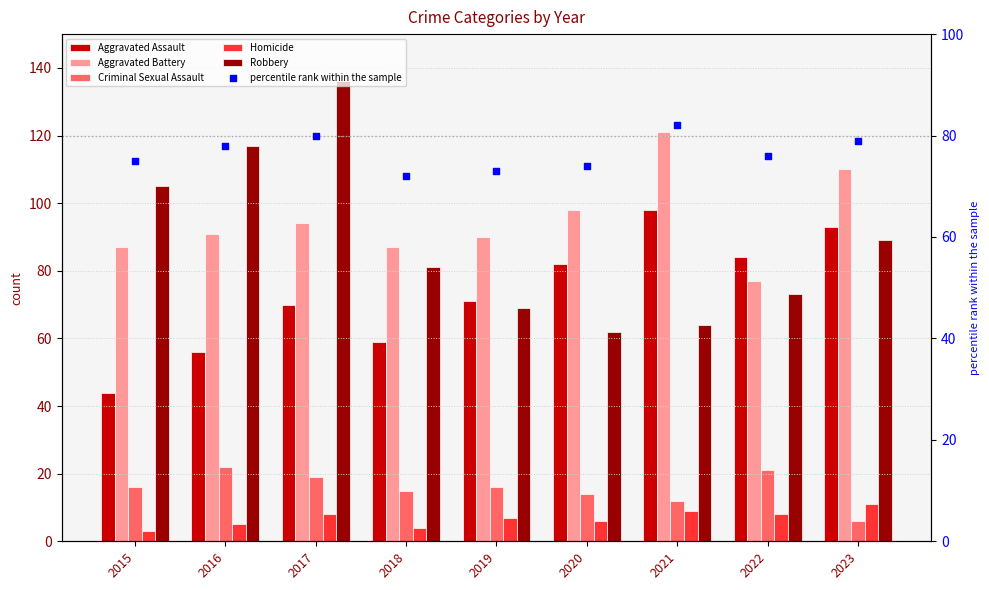

Which series has the largest total across all categories?

Aggravated Battery